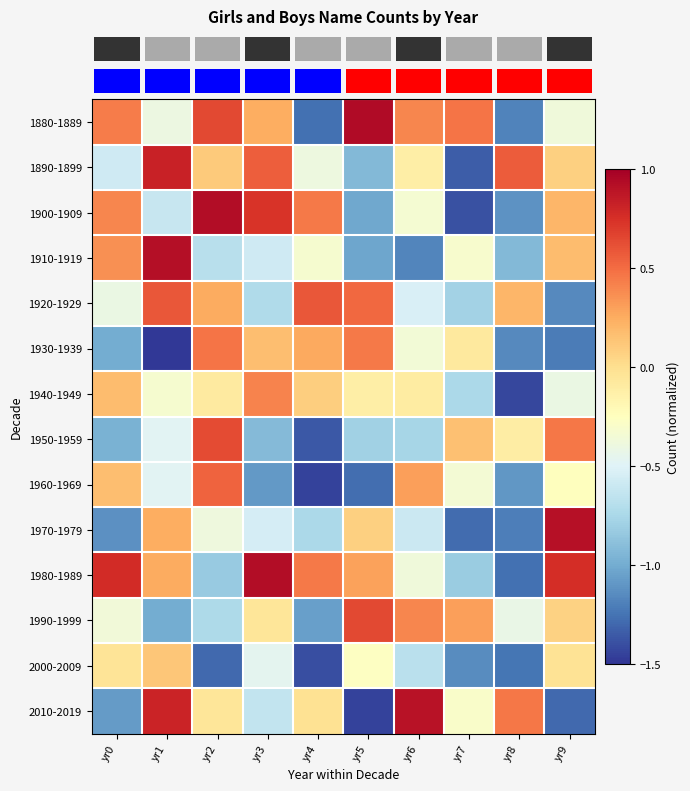

Reading left to right, transcribe all the data shown in this chart.

row_0: 0.4	-0.4	0.6	0.2	-1.3	0.9	0.4	0.5	-1.2	-0.4
row_1: -0.6	0.8	0.1	0.6	-0.4	-0.9	-0.1	-1.3	0.6	0.1
row_2: 0.4	-0.6	0.9	0.7	0.4	-1.0	-0.3	-1.4	-1.1	0.2
row_3: 0.4	0.9	-0.7	-0.6	-0.3	-1.0	-1.2	-0.3	-0.9	0.2
row_4: -0.4	0.6	0.3	-0.7	0.6	0.5	-0.5	-0.8	0.2	-1.2
row_5: -1.0	-1.5	0.5	0.2	0.3	0.5	-0.4	-0.1	-1.2	-1.2
row_6: 0.2	-0.3	-0.1	0.4	0.1	-0.1	-0.1	-0.7	-1.4	-0.4
row_7: -1.0	-0.5	0.6	-0.9	-1.4	-0.8	-0.8	0.2	-0.1	0.5
row_8: 0.2	-0.5	0.5	-1.1	-1.4	-1.3	0.3	-0.3	-1.1	-0.2
row_9: -1.1	0.2	-0.4	-0.5	-0.7	0.1	-0.6	-1.3	-1.2	0.9
row_10: 0.8	0.2	-0.8	0.9	0.4	0.3	-0.4	-0.8	-1.3	0.8
row_11: -0.4	-1.0	-0.7	-0.1	-1.1	0.6	0.4	0.3	-0.4	0.1
row_12: -0.0	0.1	-1.3	-0.5	-1.4	-0.3	-0.7	-1.1	-1.2	-0.0
row_13: -1.1	0.8	-0.0	-0.6	-0.0	-1.4	0.9	-0.3	0.5	-1.3